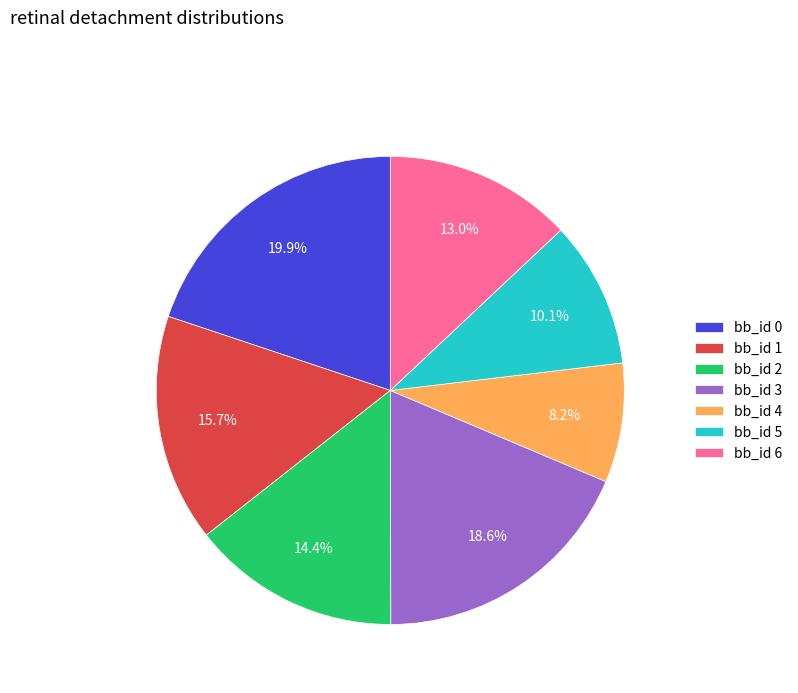

Is there a majority slice in this chart?

No